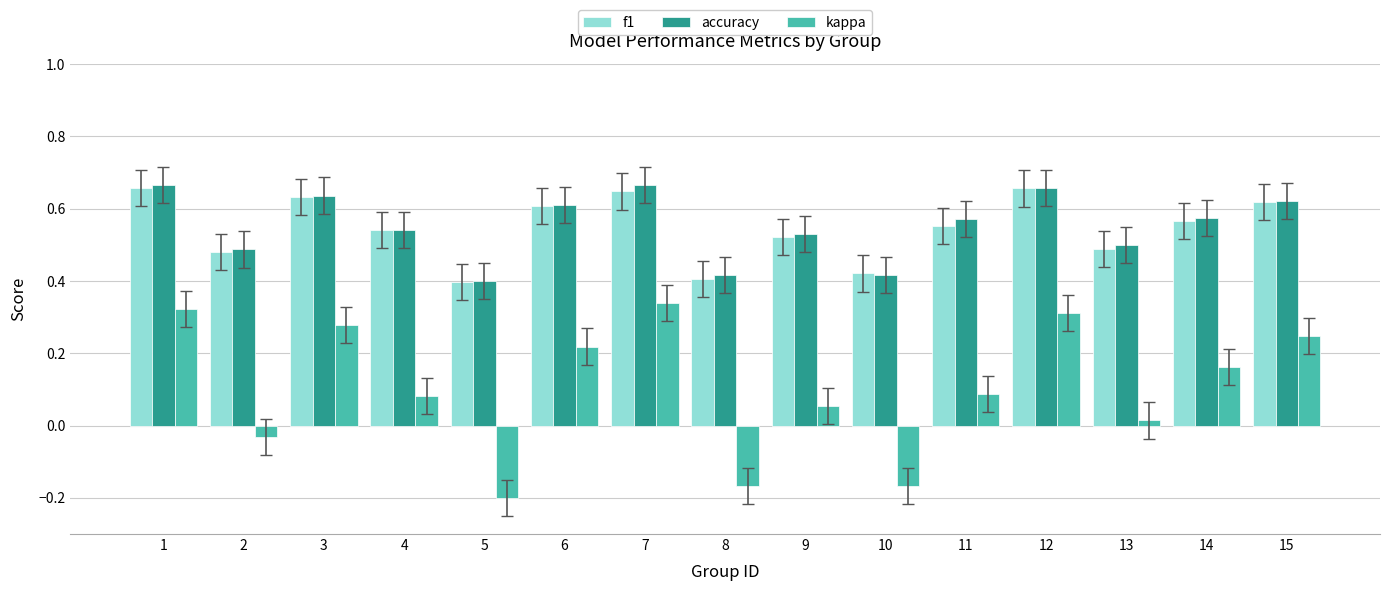

Which series has the widest spread of values?

kappa